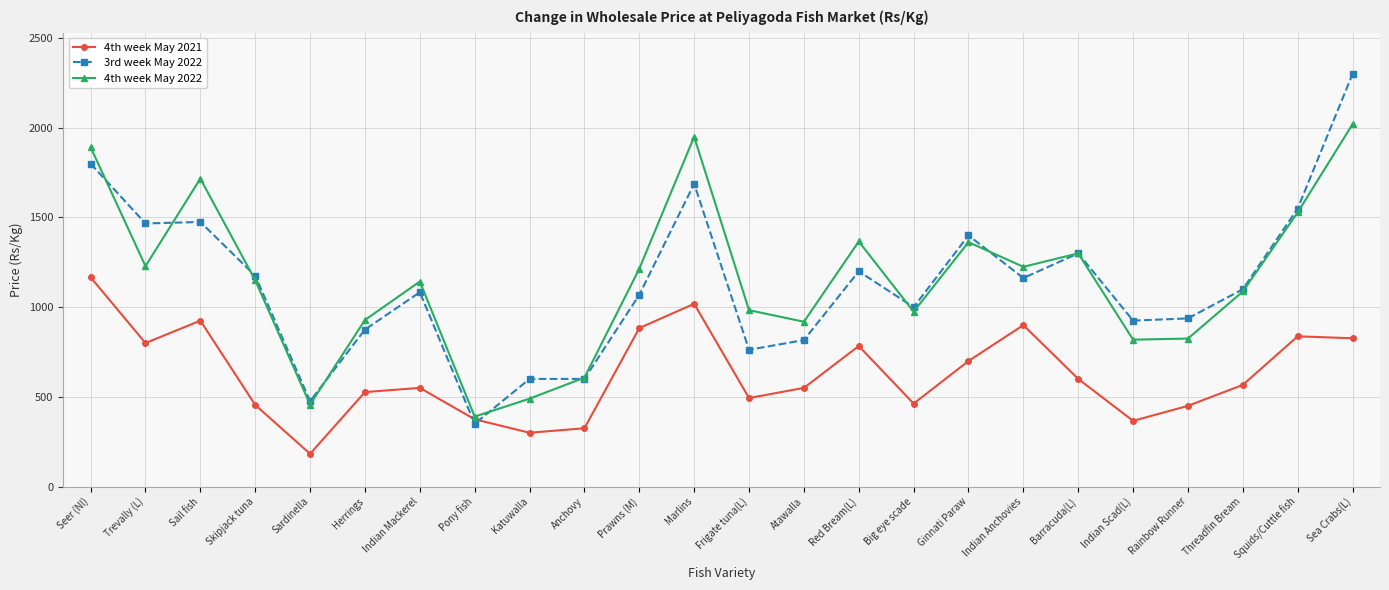

What is the average value of the 4th week May 2022 series?

1149.1